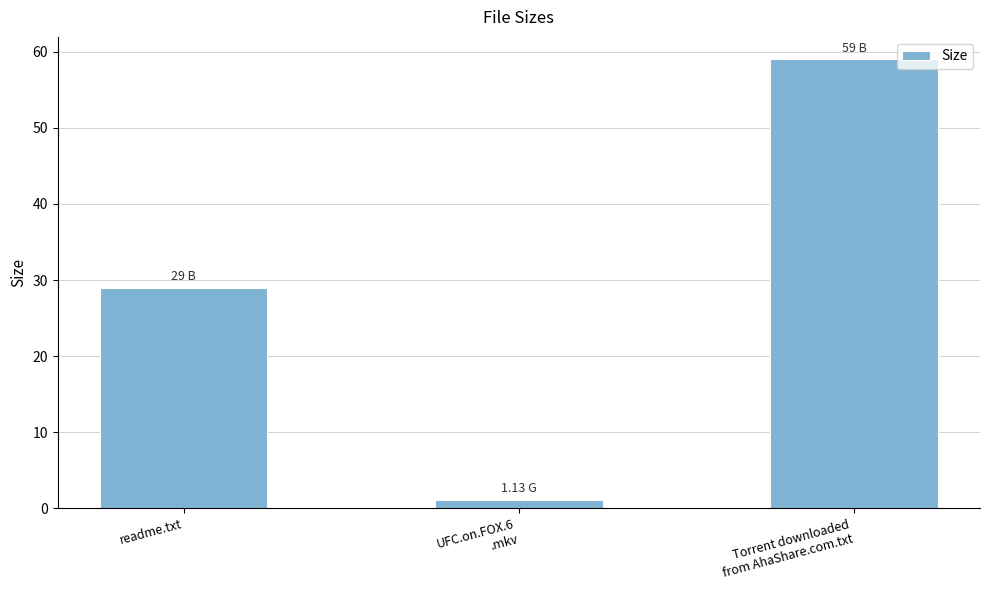

What is the label of the 3rd bar from the right?

readme.txt